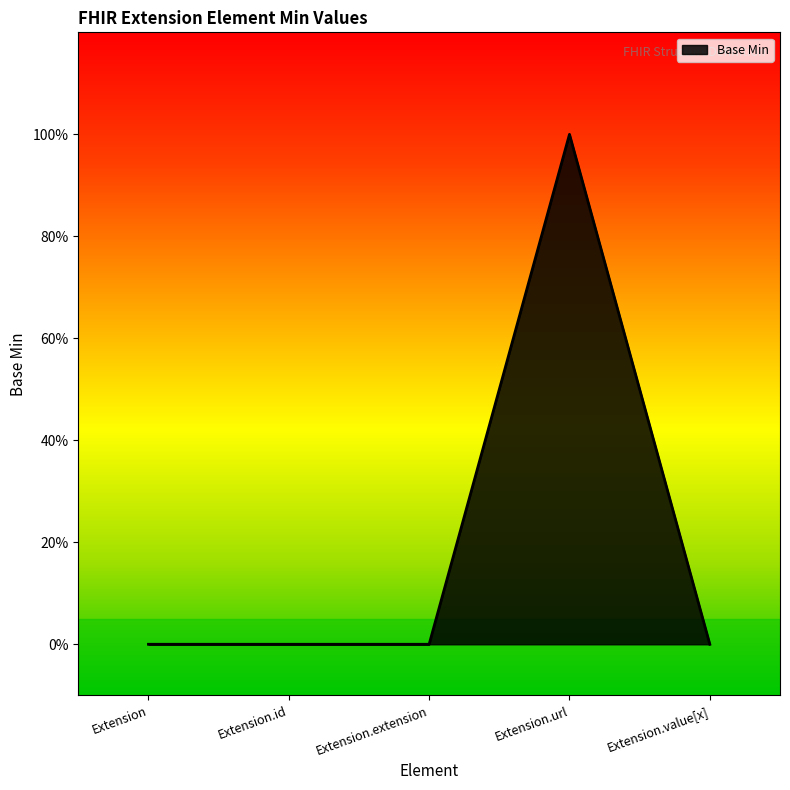

Is this an area chart (filled region under the line)?

Yes